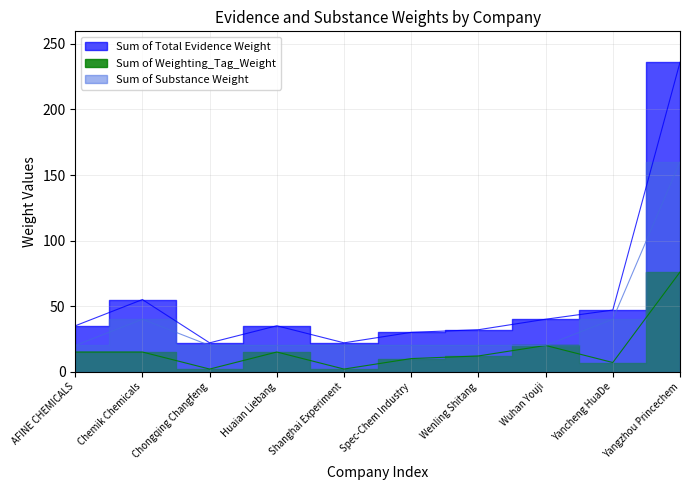

True or false: Sum of Total Evidence Weight and Sum of Substance Weight cross at least once.

False